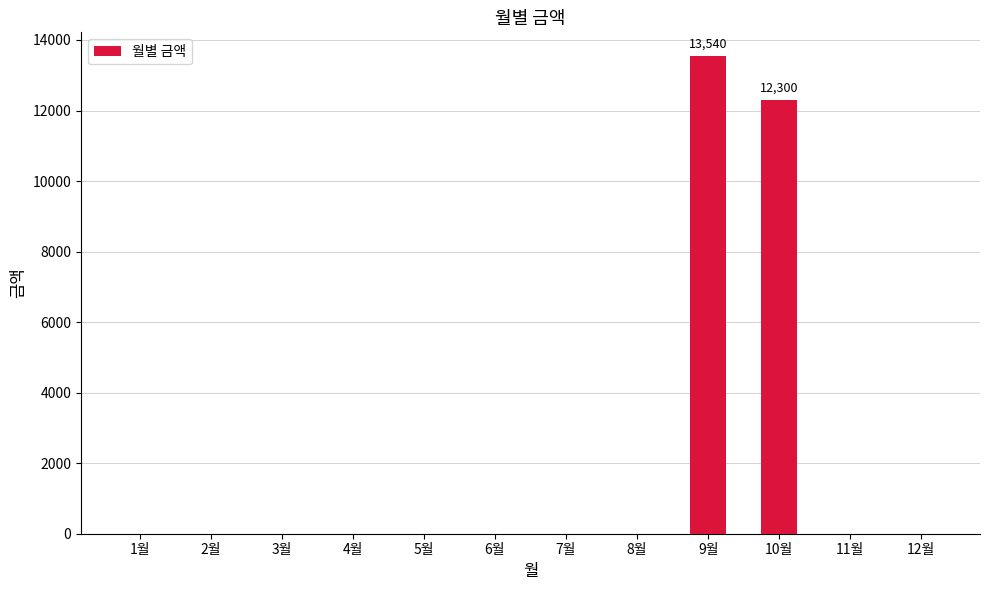

Is it true that the value at 4월 is -8555?

False